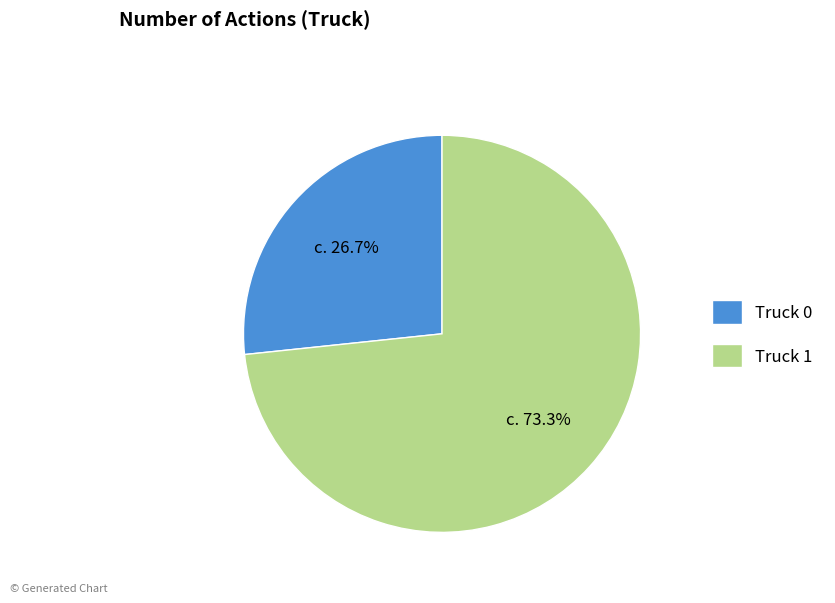

What percentage is the Truck 0 slice, to the nearest percent?

27%